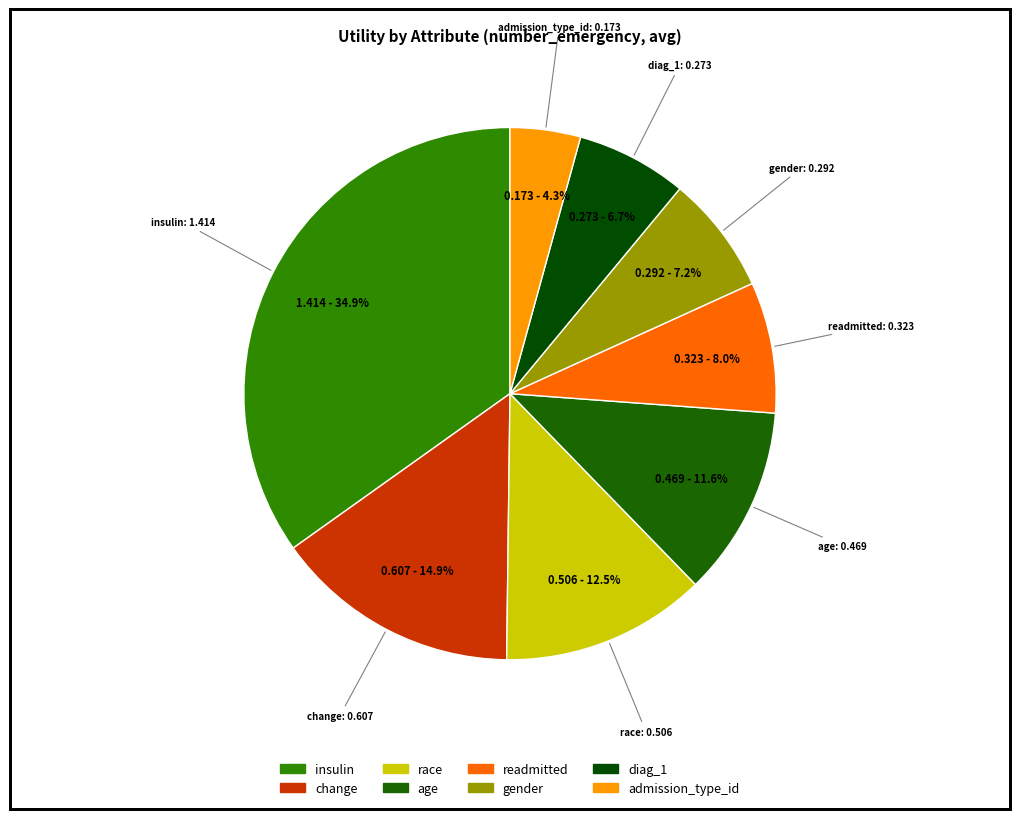

What is the largest slice in the pie chart?

insulin